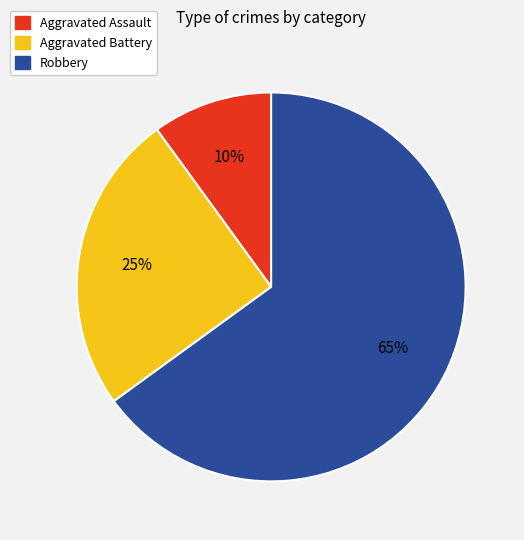

How many slices are in this pie chart?

3